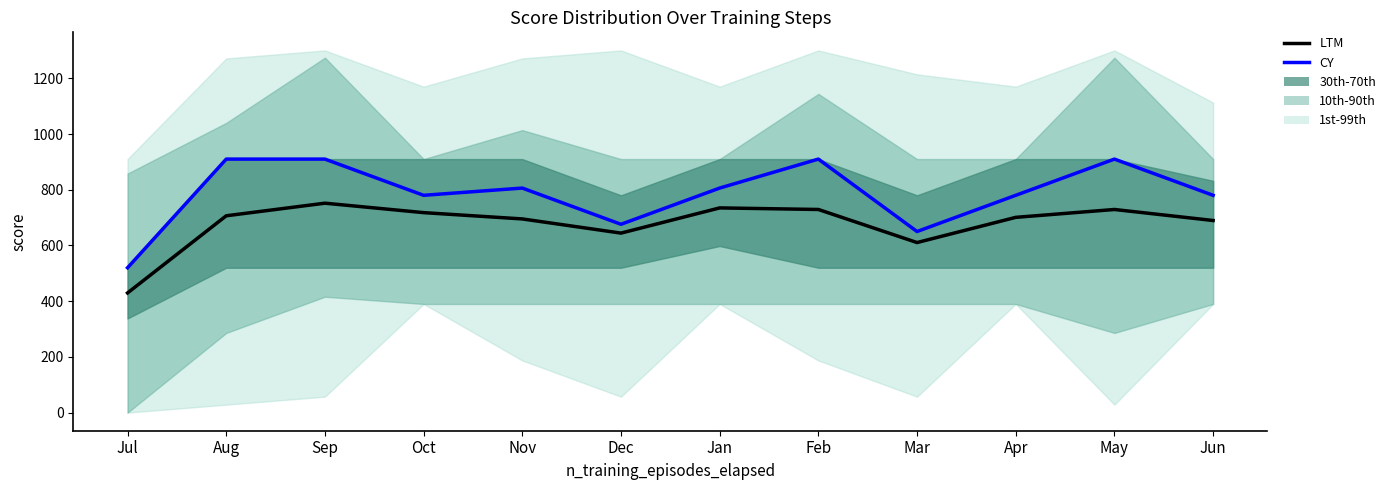

Which category has the lowest value in the LTM series?

Jul